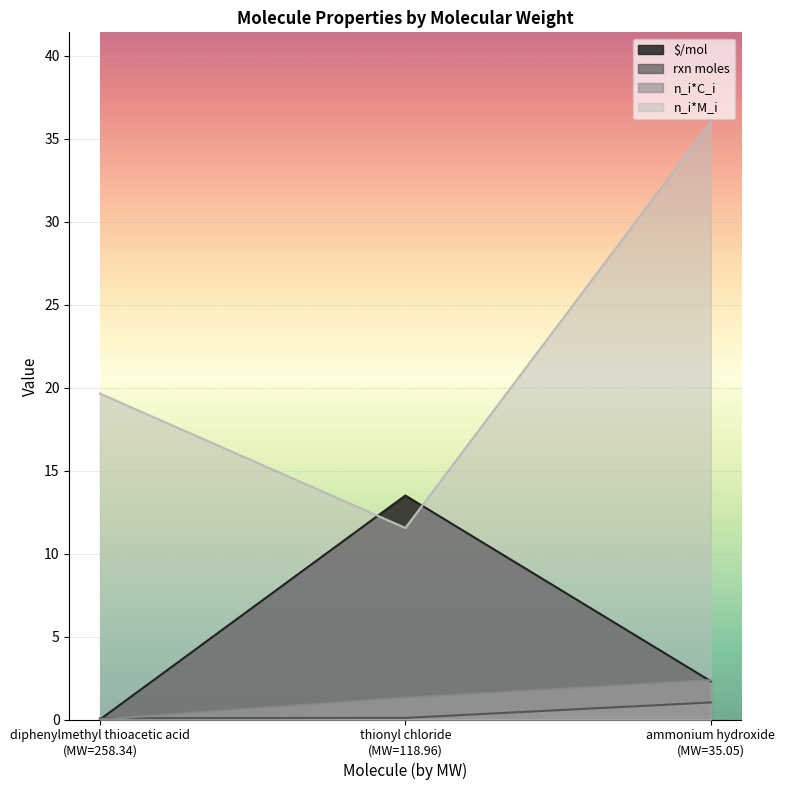

Reading right to left, list all the values displayed in this chart.

$/mol: 2.3	13.5	0.0
rxn moles: 1.0	0.1	0.1
n_i*C_i: 2.4	1.3	0.0
n_i*M_i: 36.0	11.5	19.6